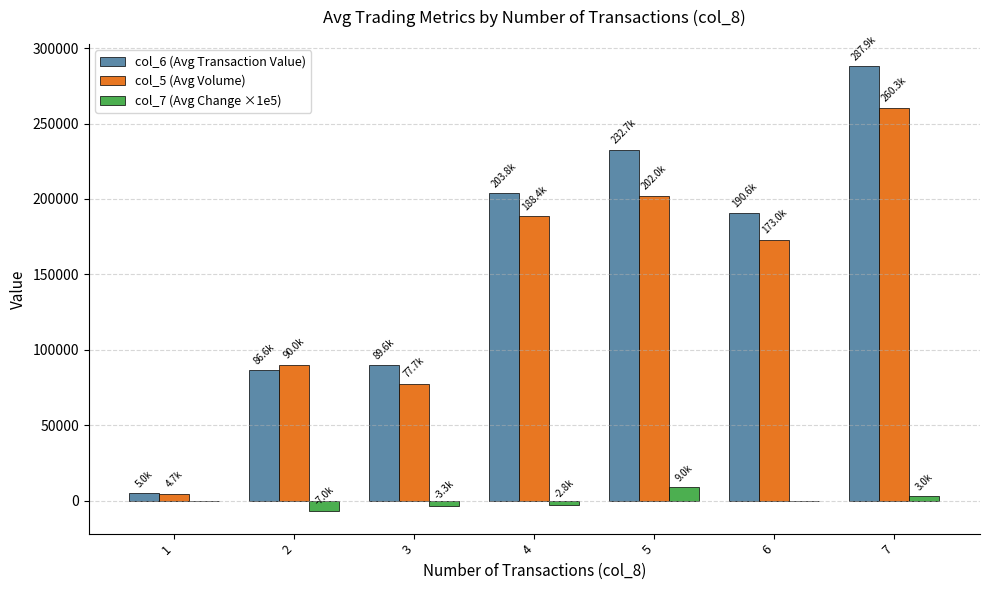

Is the value of col_5 (Avg Volume) at 2 greater than the value of col_7 (Avg Change ×1e5) at 4?

Yes